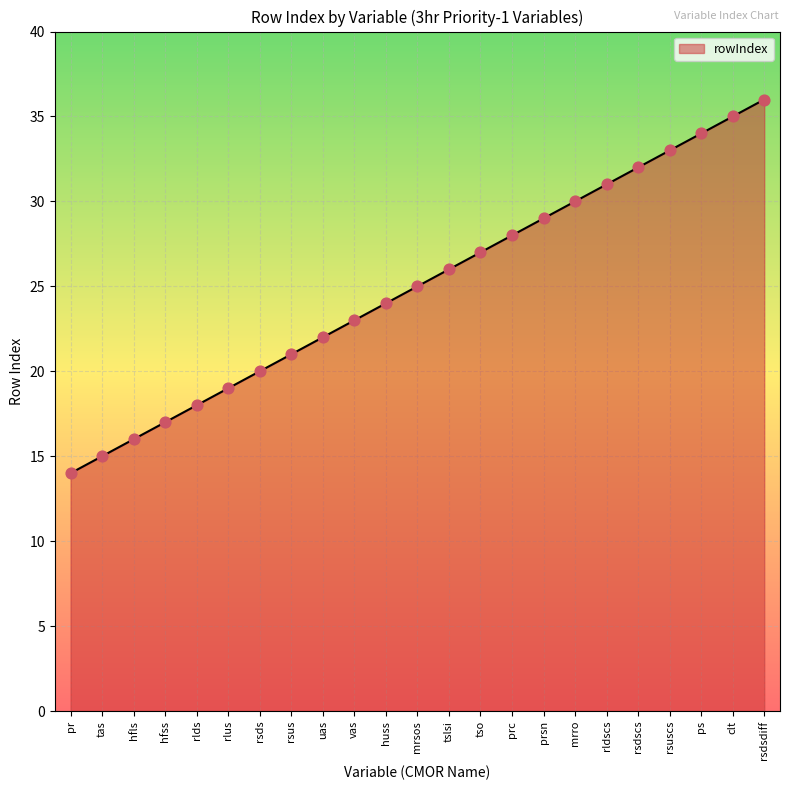

What is the ratio of the value at tso to the value at rlds?

1.5